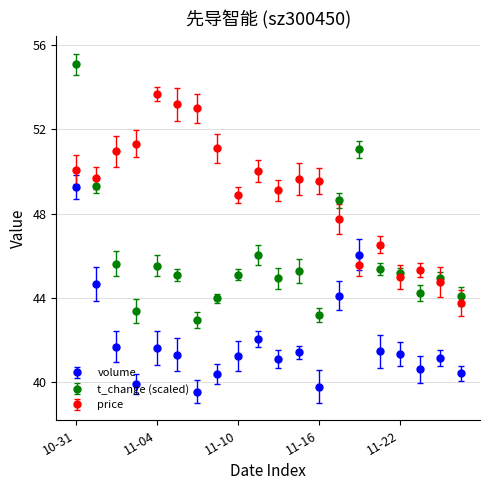

True or false: volume has more than 1 interior local peaks.

True